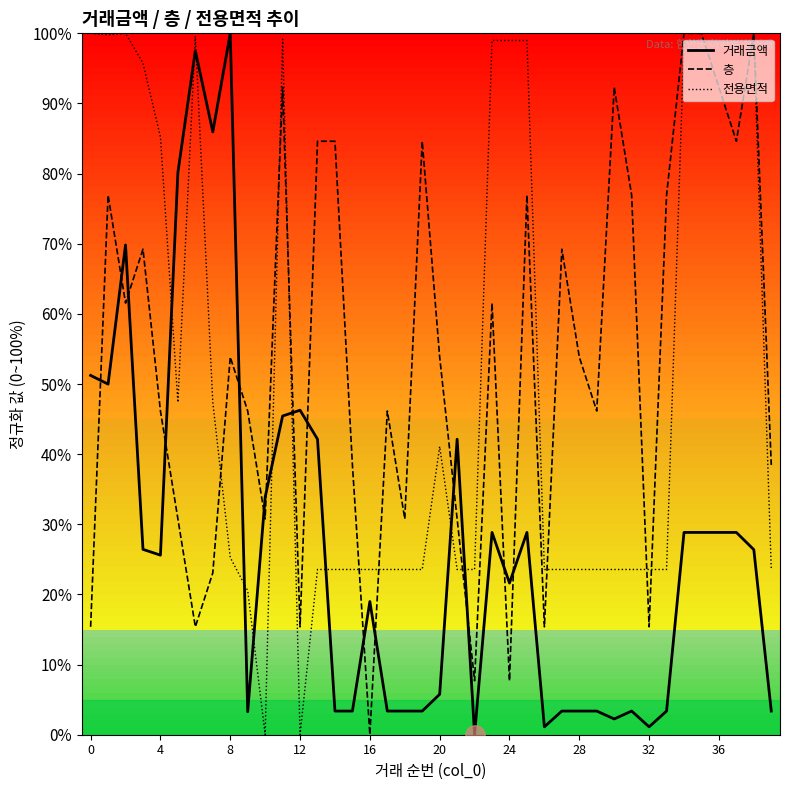

What is the average value of the 전용면적 series?

51.9